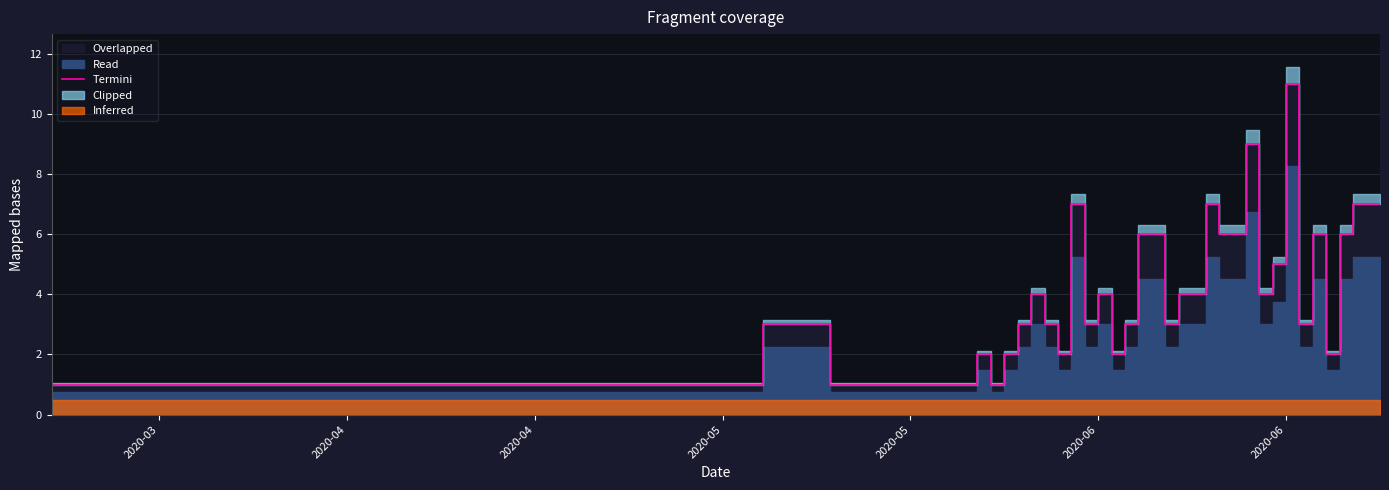

What is the value of the 5th point from the left?

1